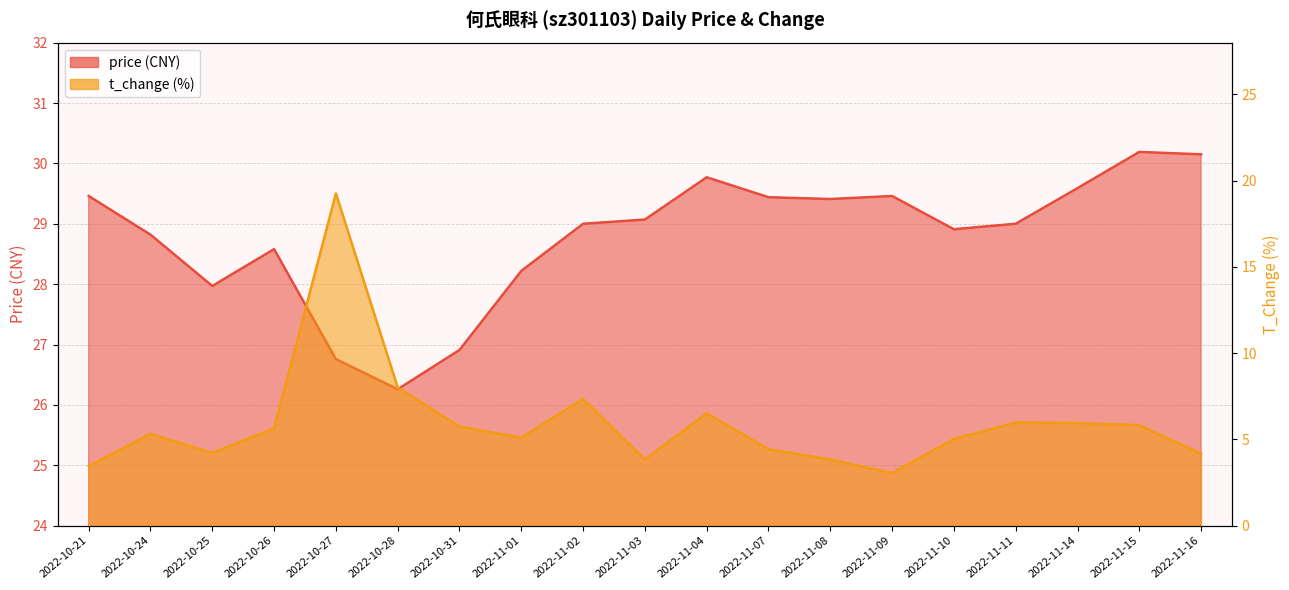

How many lines are shown in the chart?

2